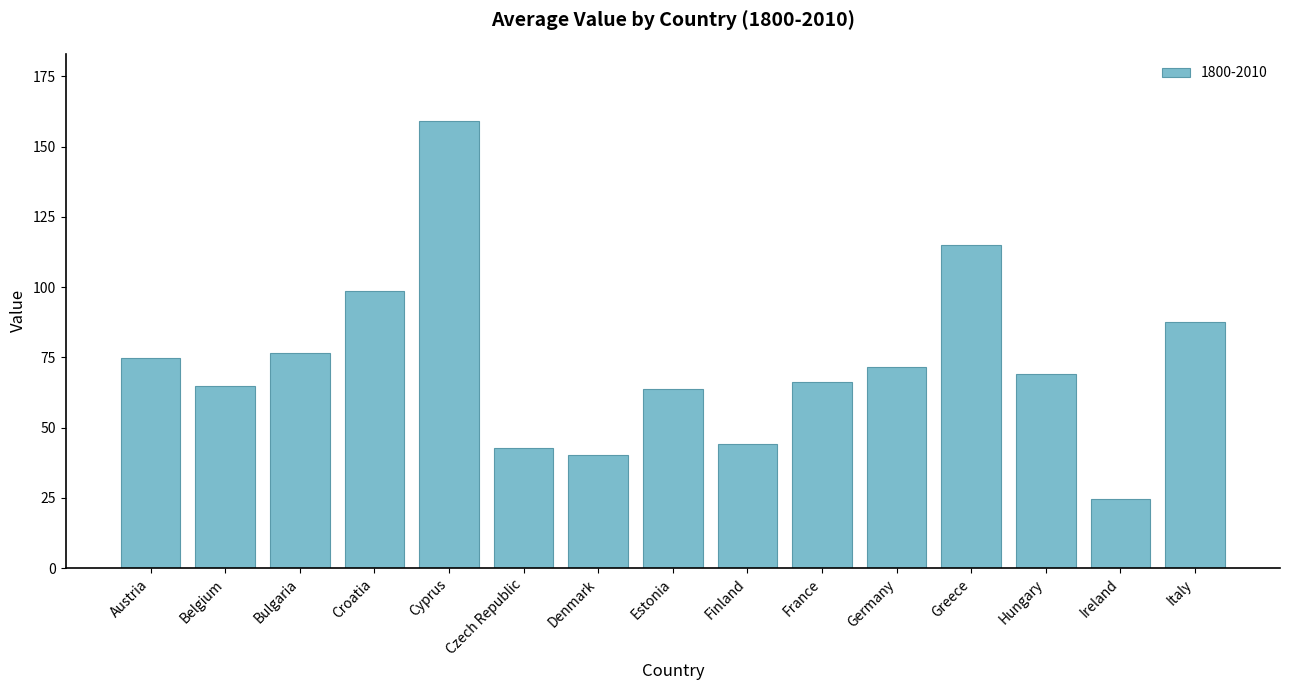

What is the difference between the maximum and second lowest values?

118.8